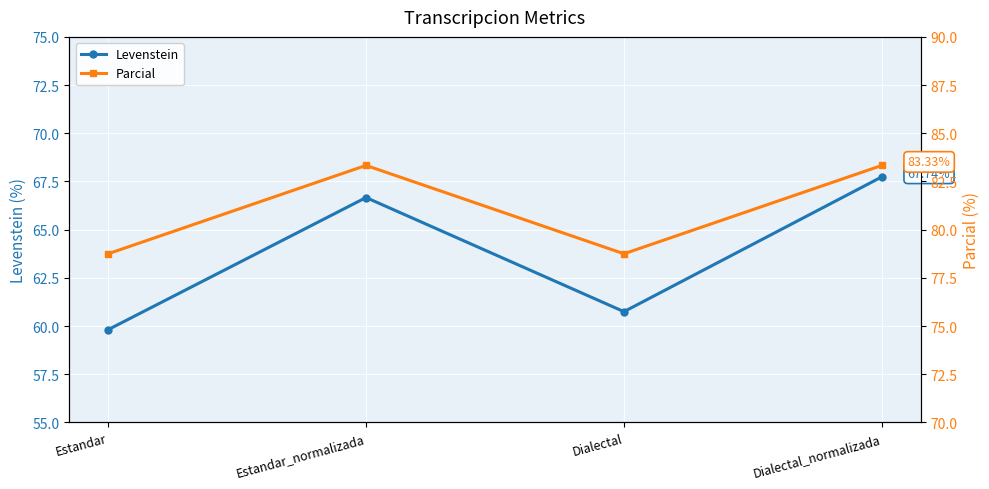

What is the highest value of the Parcial series?

83.3